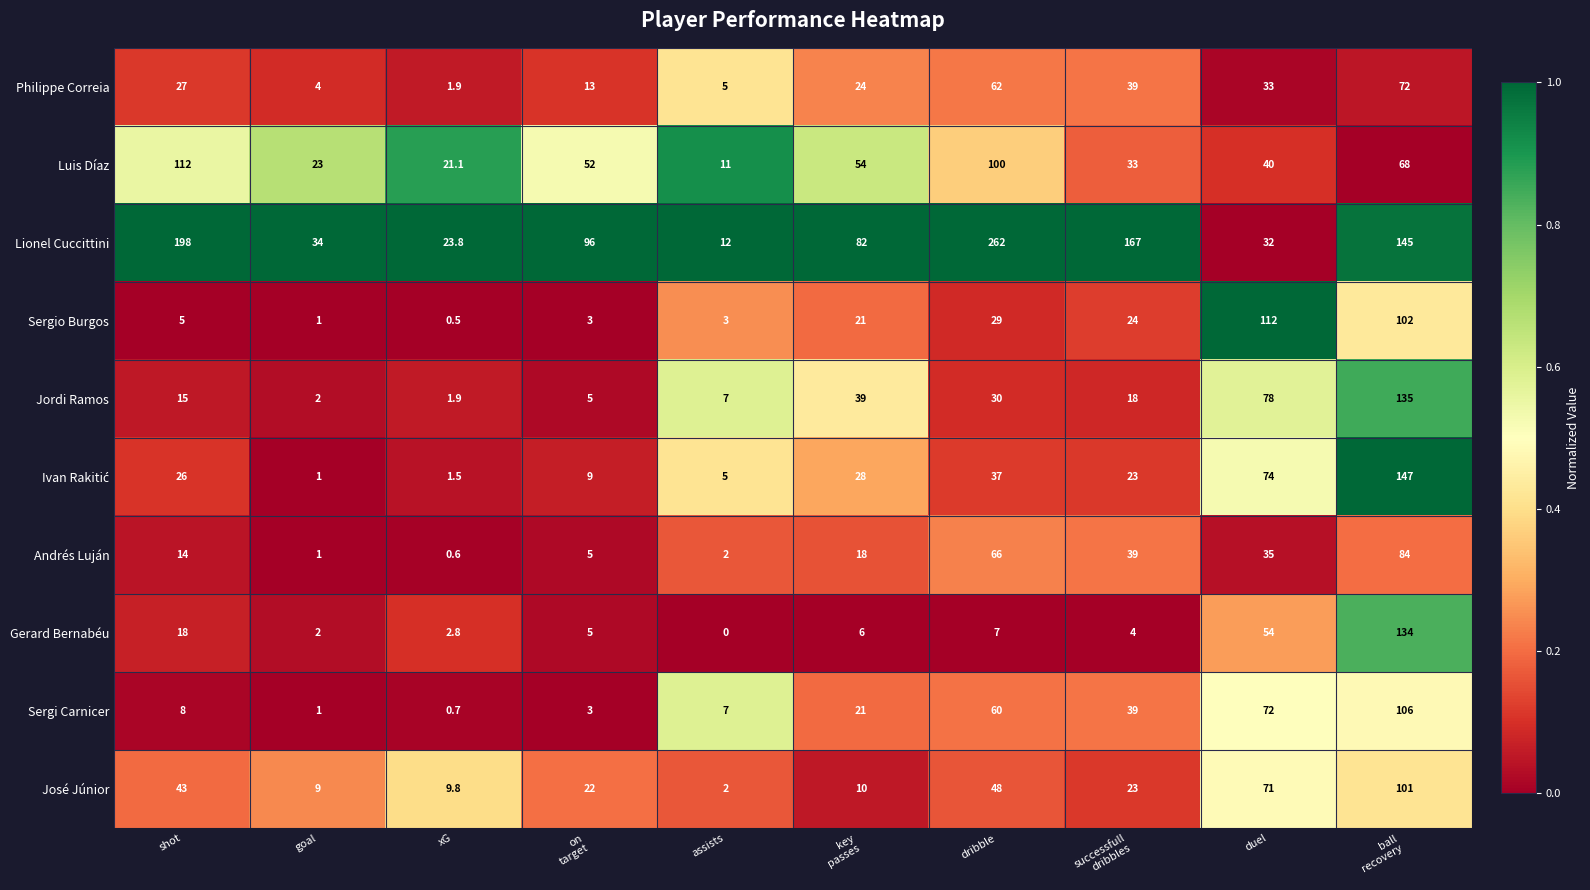

What is the difference between the maximum and minimum values in the José Júnior series?

99.0